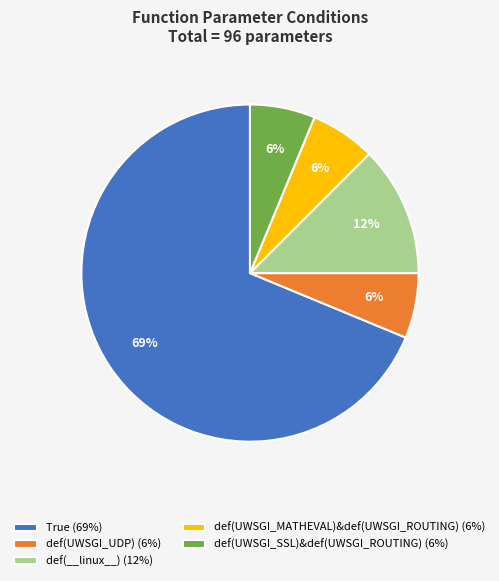

How many segments does this pie chart have?

5